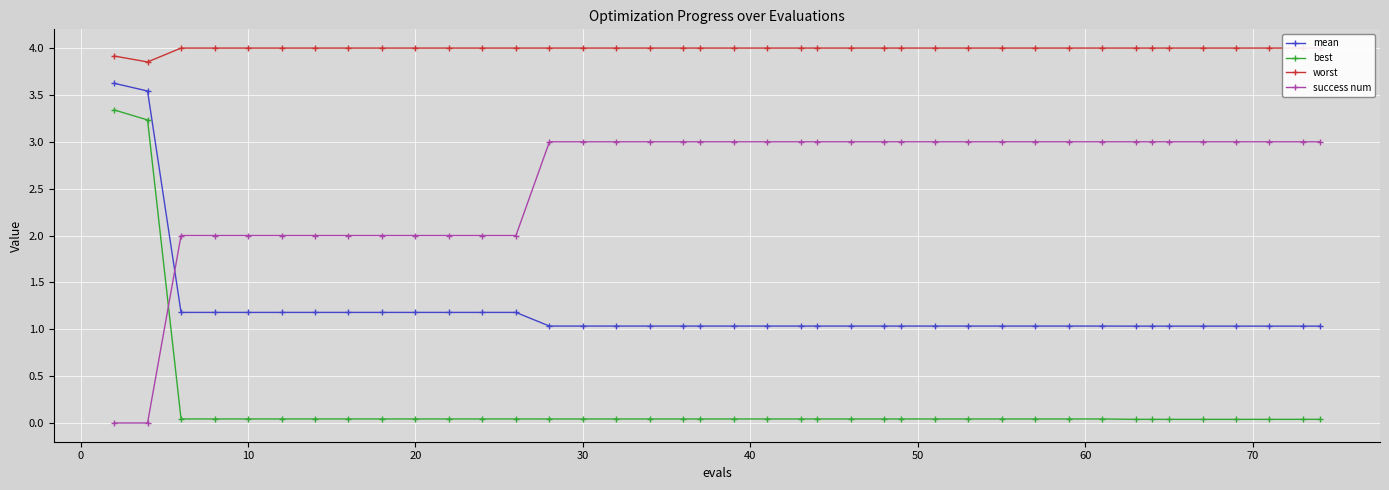

Which series has the largest total across all categories?

worst